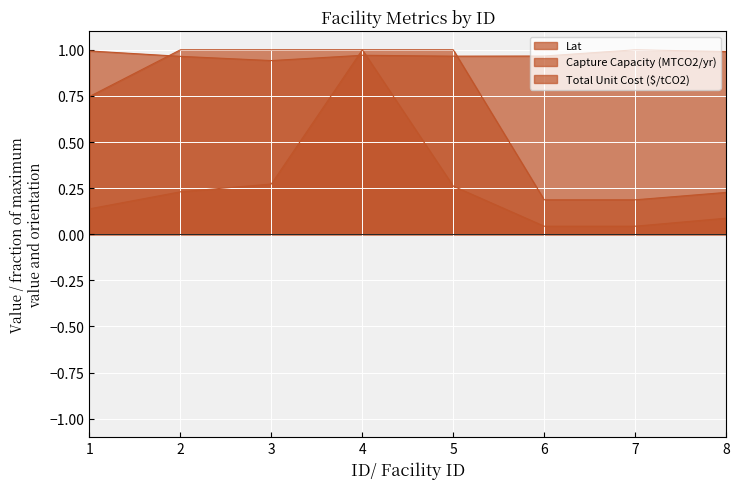

Where is Lat nearest to the value 0?

3